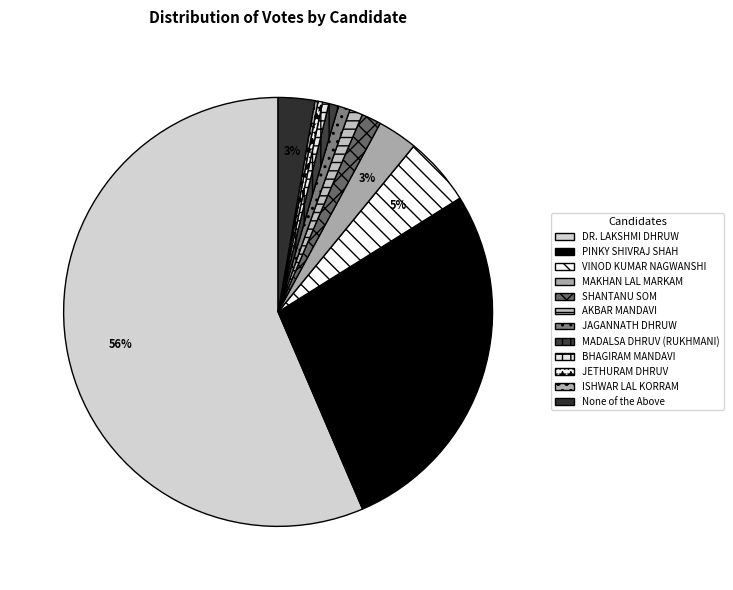

How many slices are in this pie chart?

12